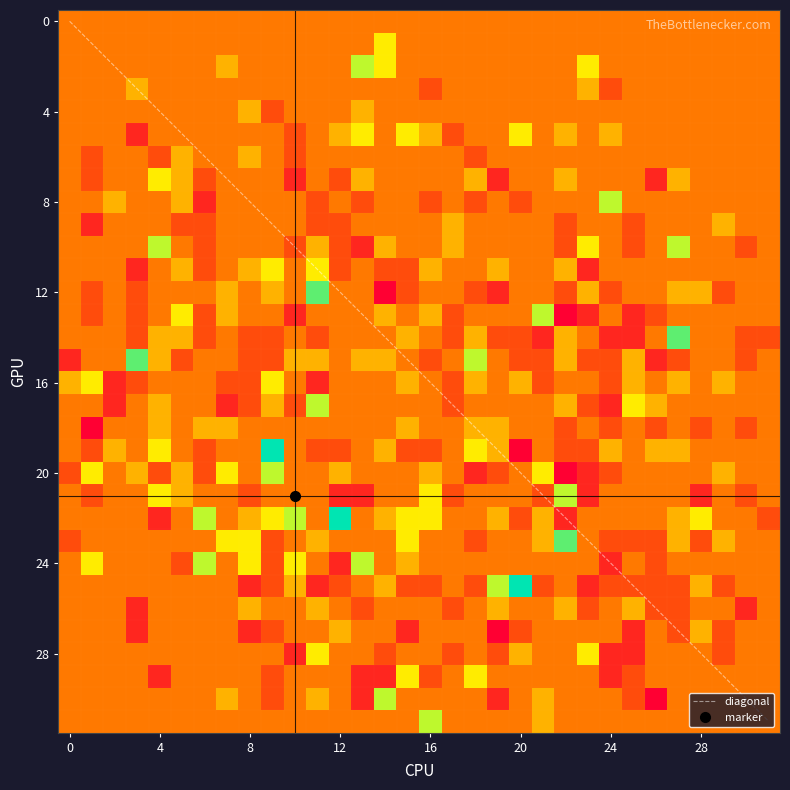

Which label corresponds to the largest value in the chart?

9